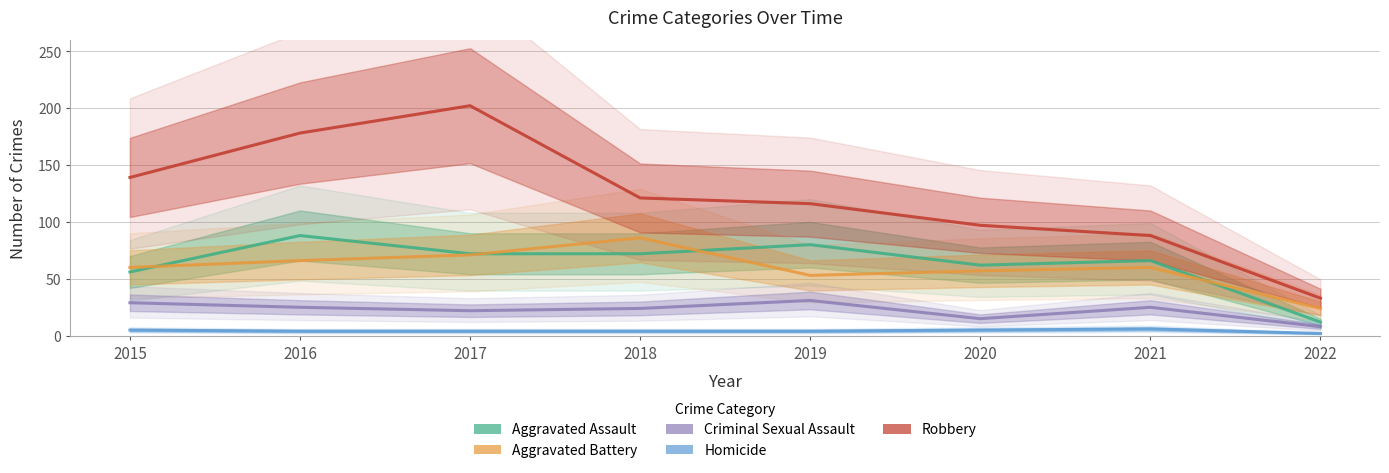

Which series changed the most between 2015 and 2020?

Robbery